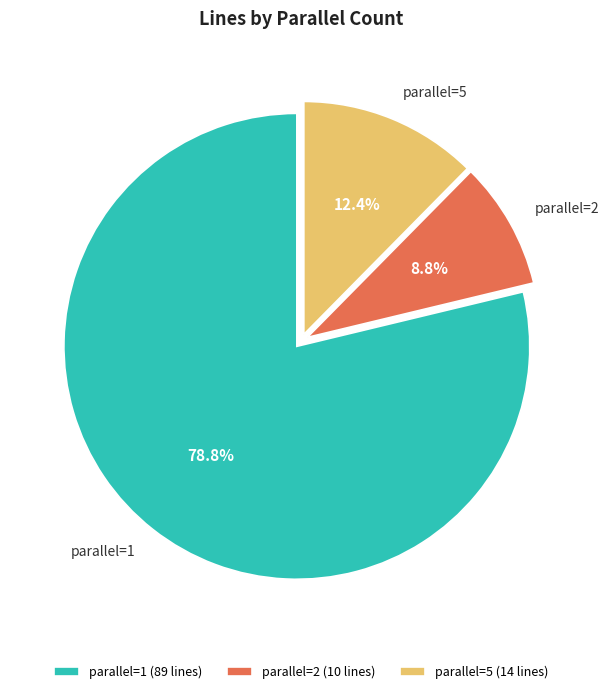

To the nearest percent, what is the difference between the largest and smallest slice percentages?

70%